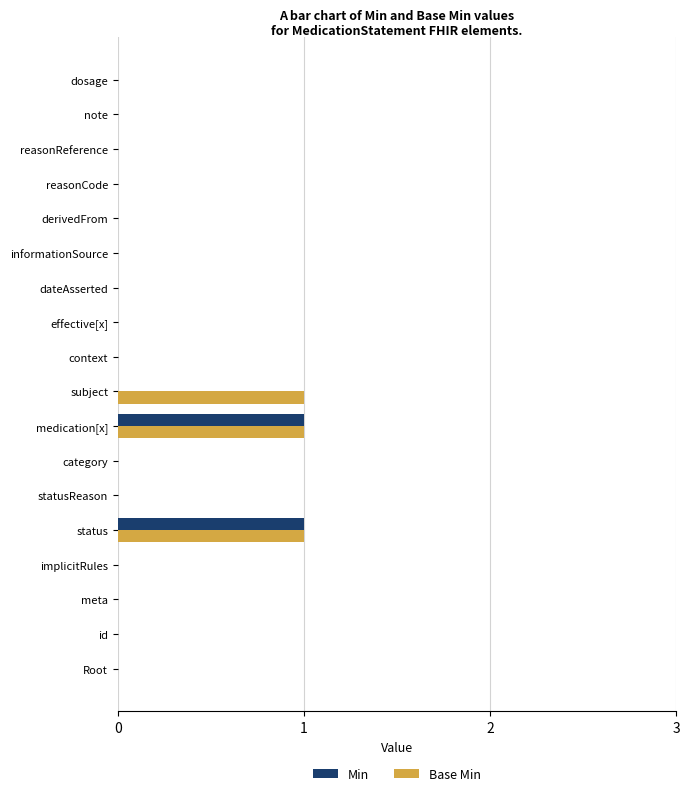

Which series changed the most between implicitRules and subject?

Base Min